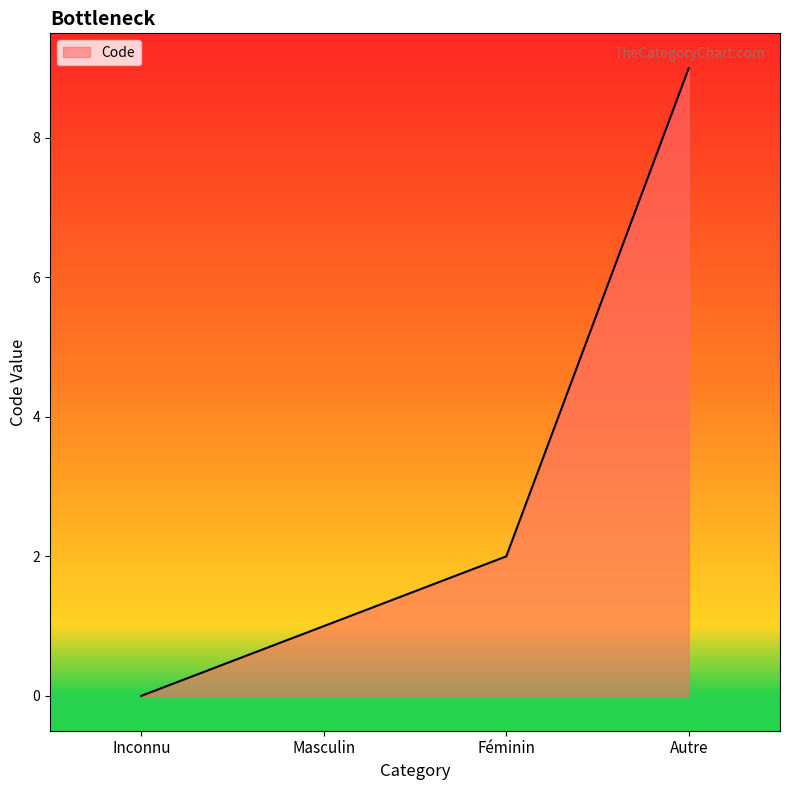

True or false: there are more than 2 points higher than both neighbors.

False